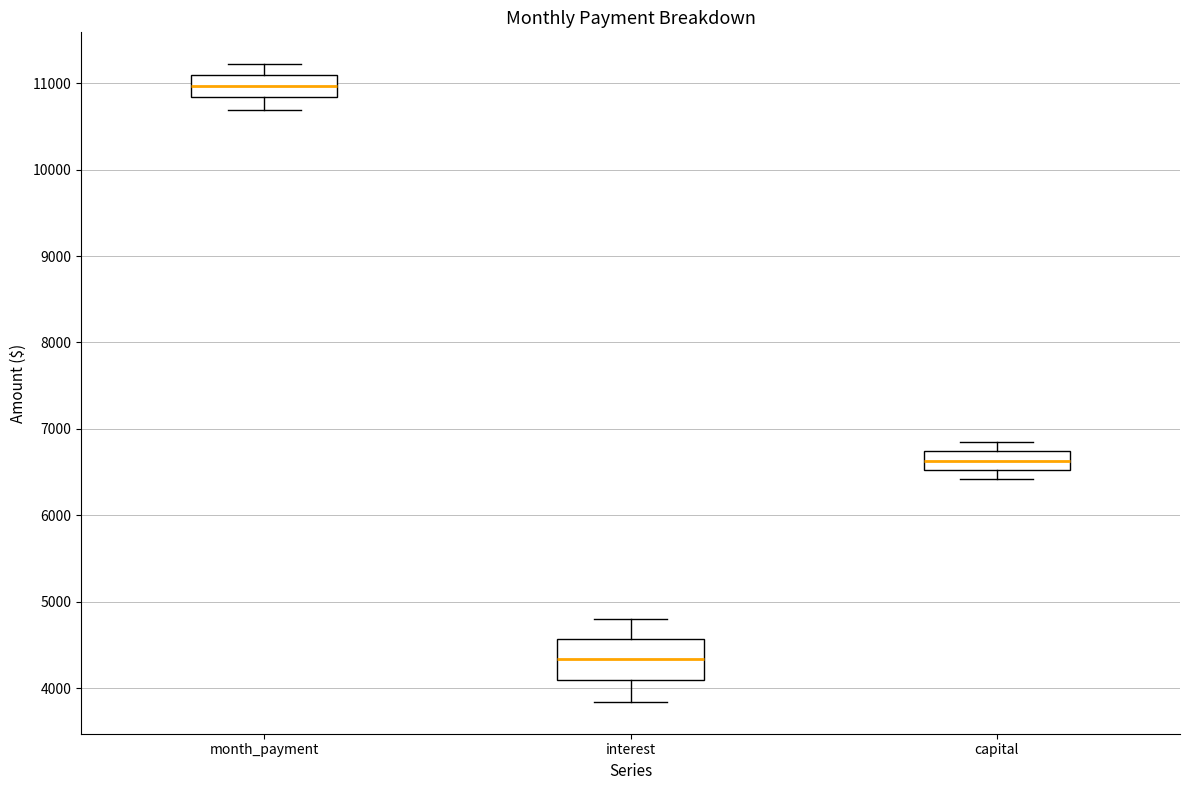

Which box's median line is the highest?

month_payment